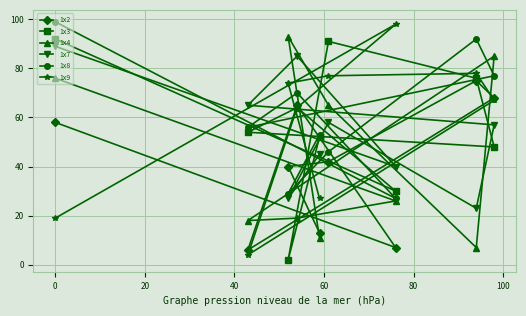

True or false: 1x8 has more than 0 points higher than both neighbors.

True